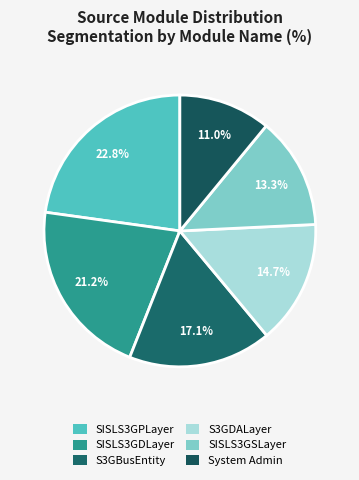

Does any single category account for the majority?

No